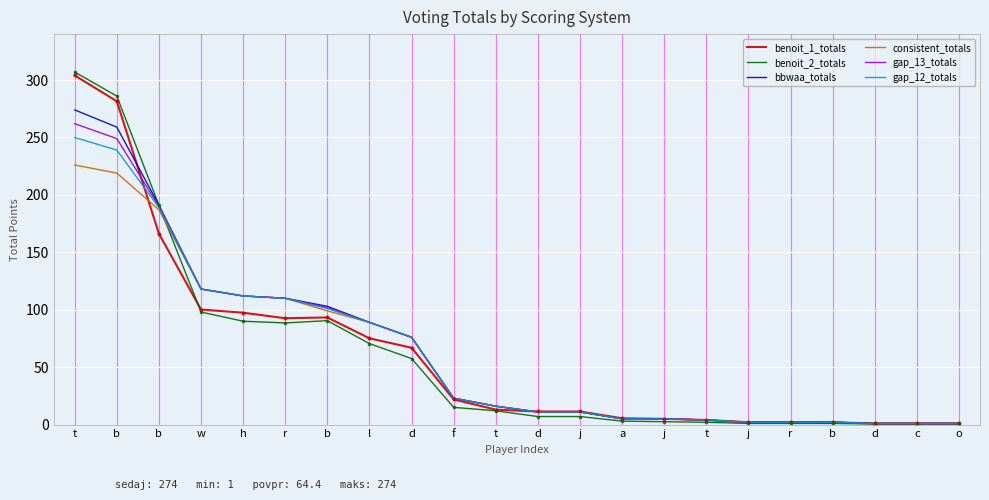

Read the benoit_2_totals value at o.

0.5